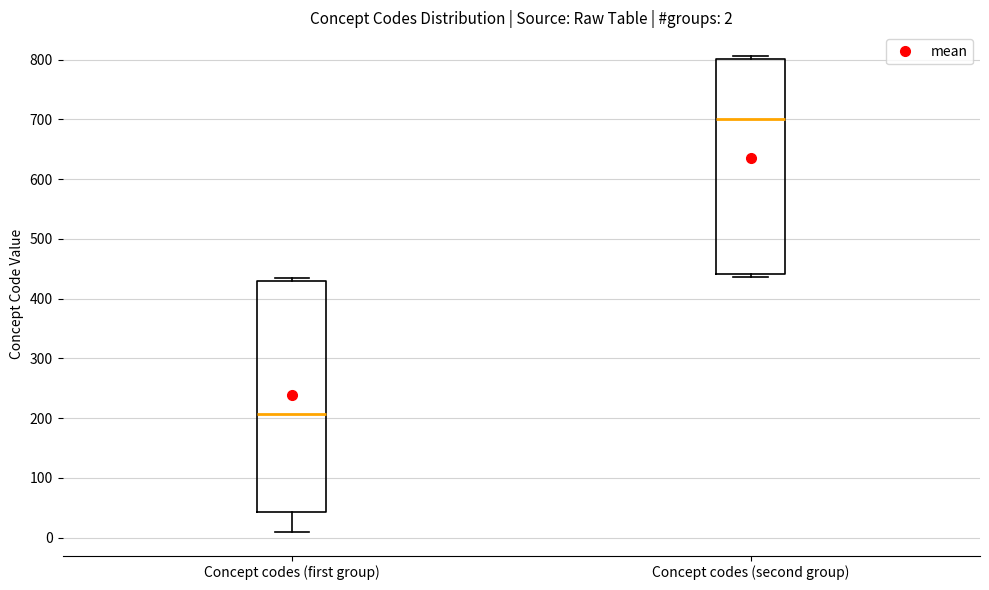

Which box is the tallest, from its lower edge to its upper edge?

Concept codes (first group)